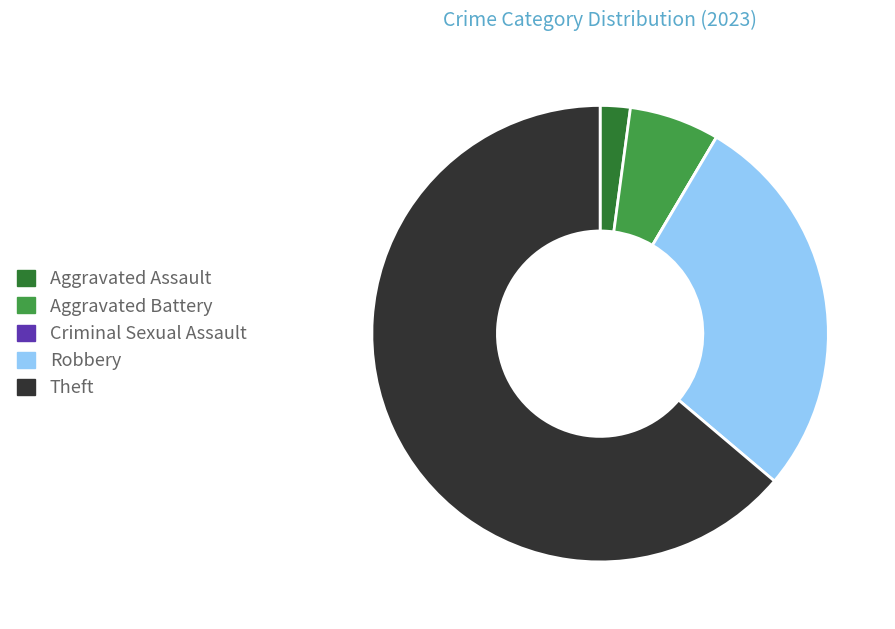

Which slice is the largest?

Theft